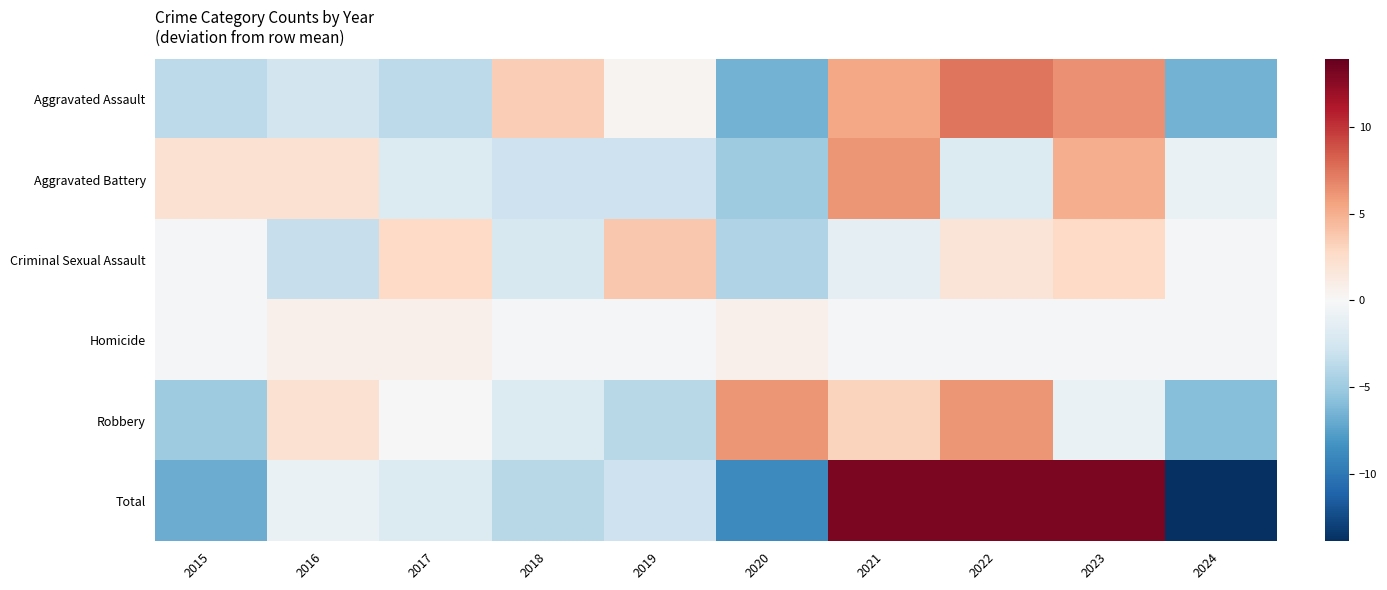

What is the minimum value shown in the chart?

-13.9